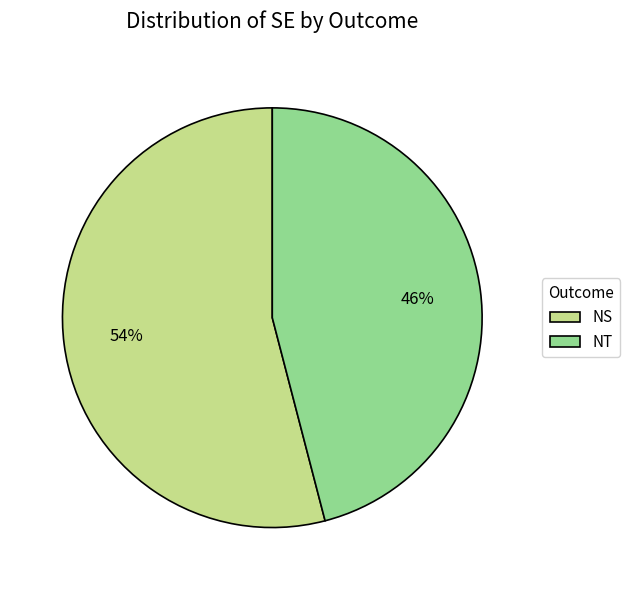

Which category has the biggest portion of the pie?

NS